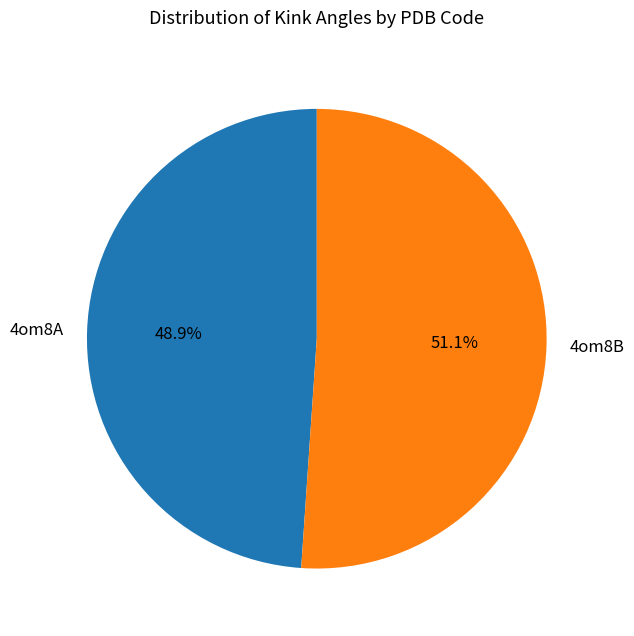

Combined, what portion of the pie is 4om8A and 4om8B?

100.0%